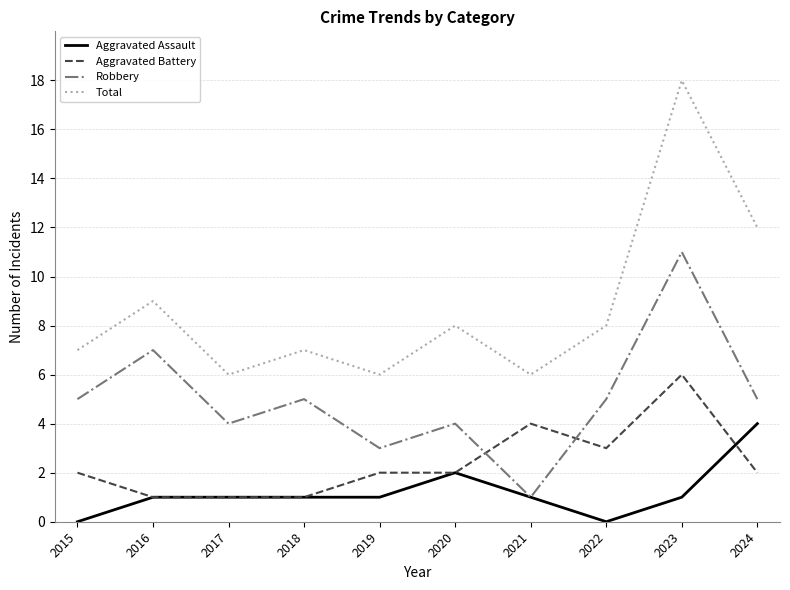

List the series in order of their peak value, lowest first.

Aggravated Assault, Aggravated Battery, Robbery, Total